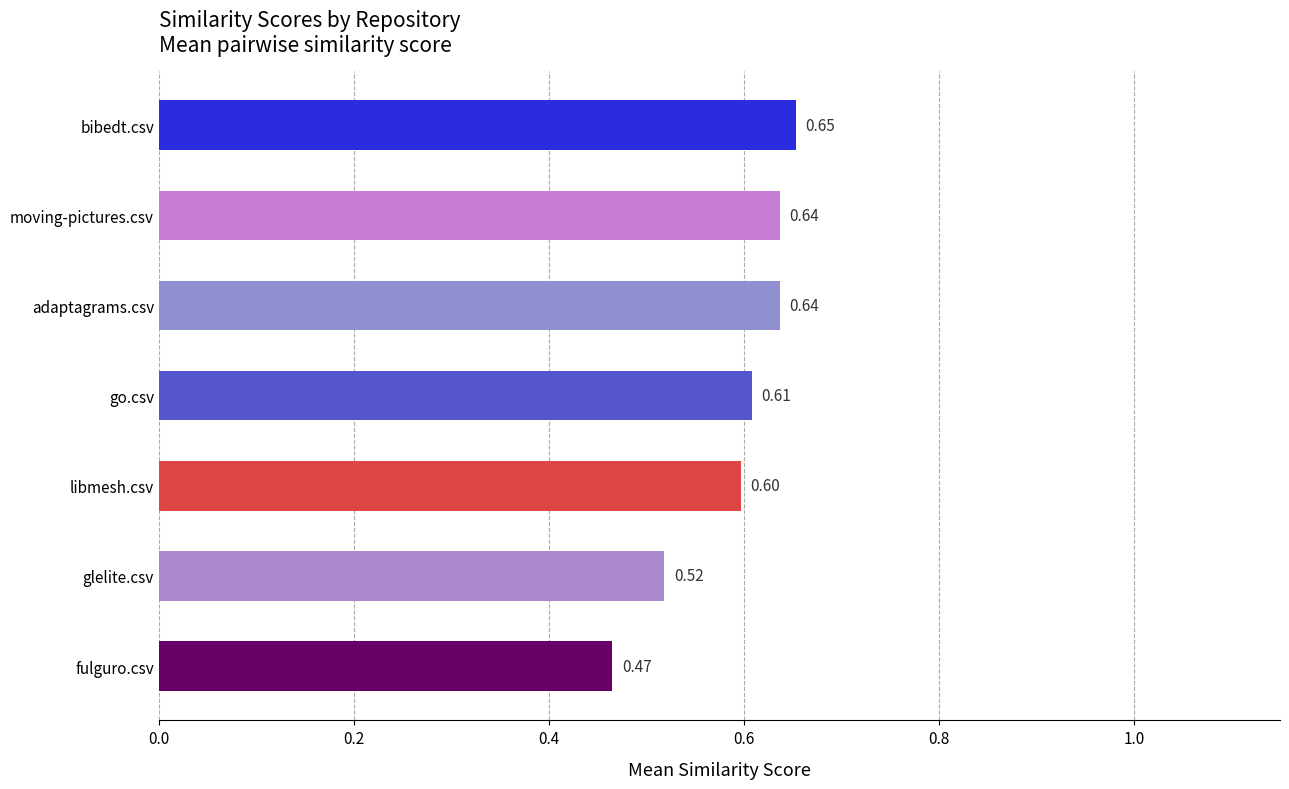

At which category does the chart reach its minimum across all series?

fulguro.csv